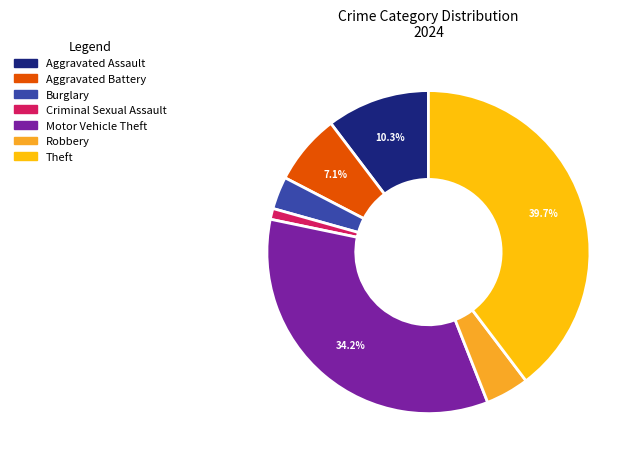

Rank the categories by value from highest to lowest.

Theft, Motor Vehicle Theft, Aggravated Assault, Aggravated Battery, Robbery, Burglary, Criminal Sexual Assault